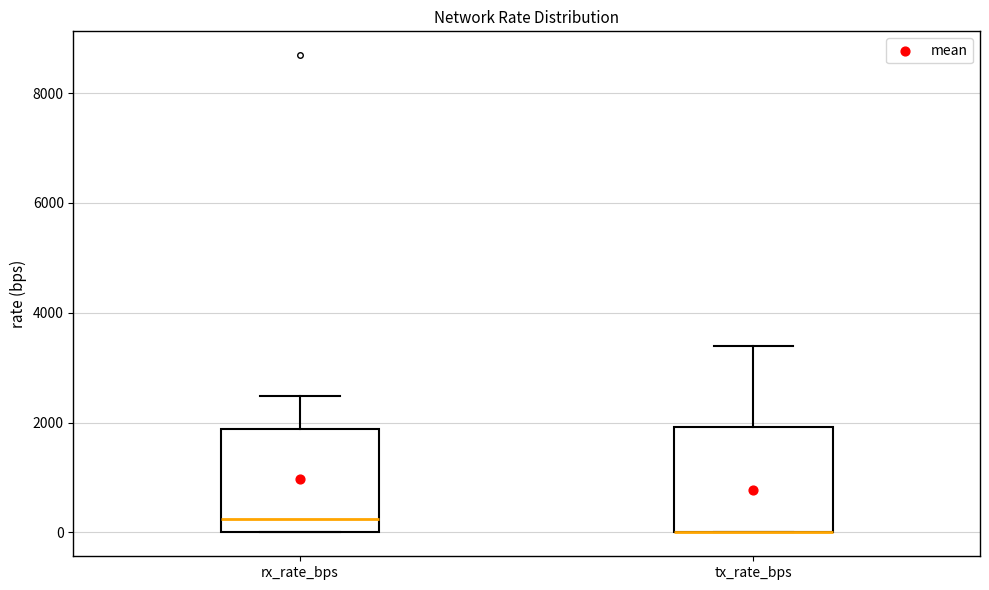

Where is the lower edge of the box for tx_rate_bps on the y-axis? The values are not printed on the chart, so give them approximately, as read against the axis.

0